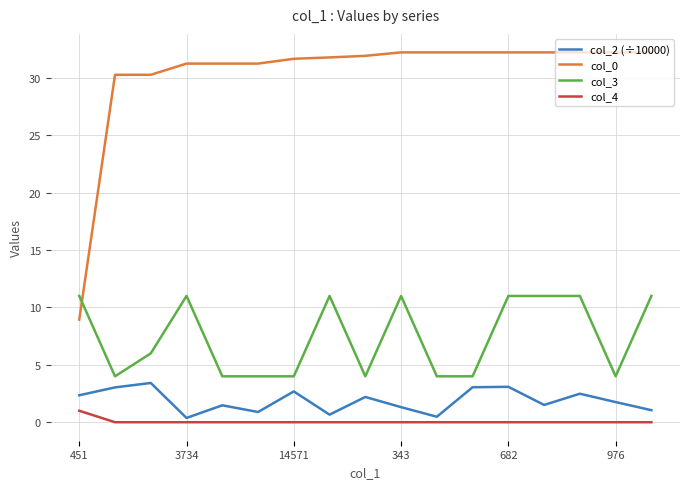

Which series has the largest total across all categories?

col_0